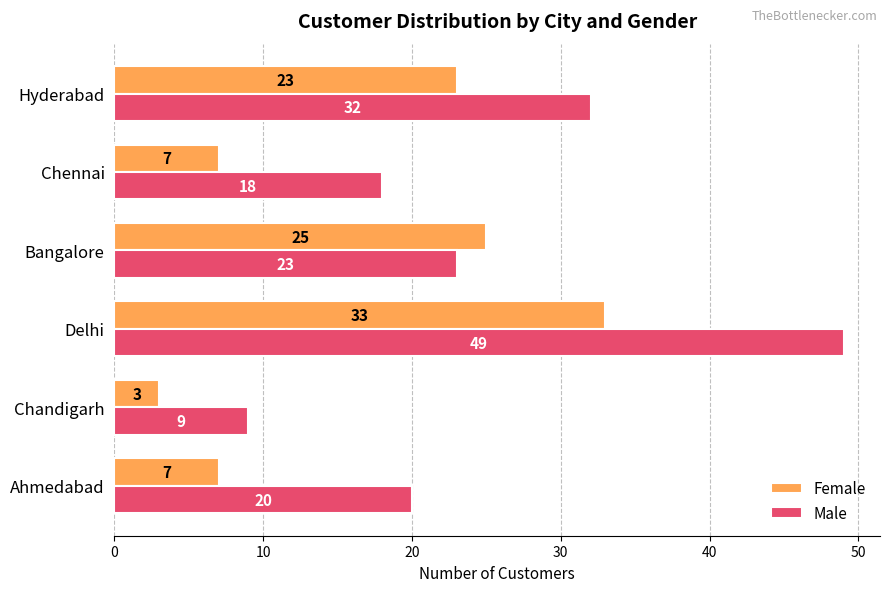

List the series in order of their peak value, lowest first.

Female, Male